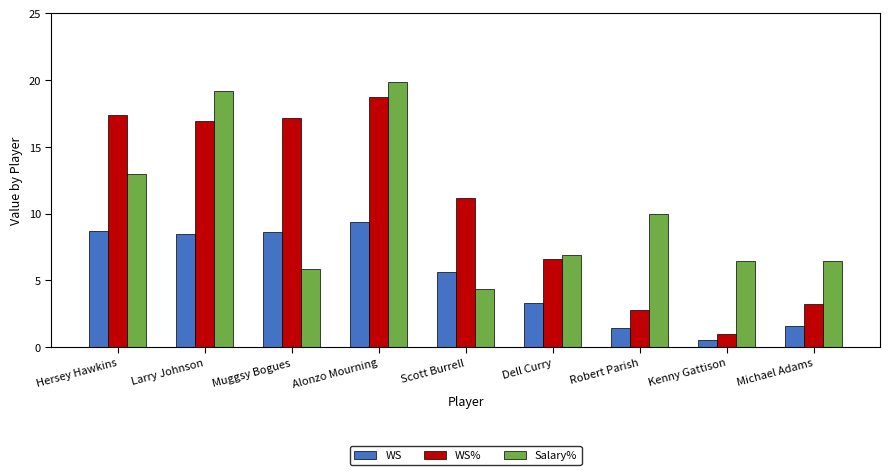

Read the Salary% value at Dell Curry.

6.9